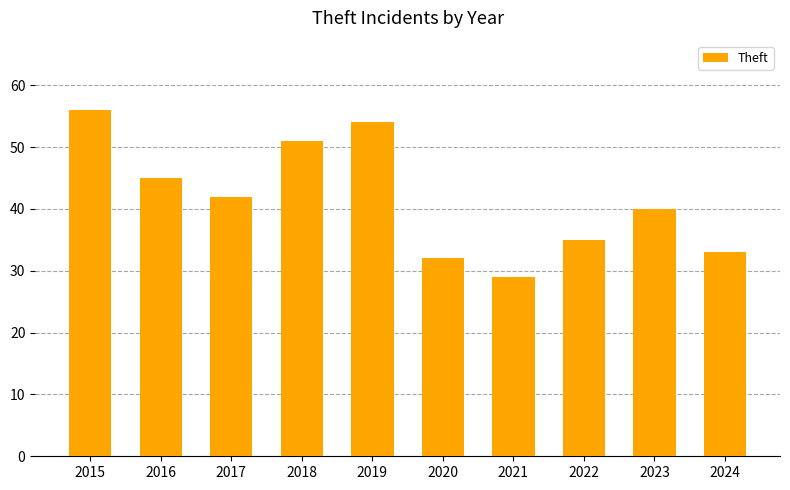

What is the value of the 10th bar from the left?

33